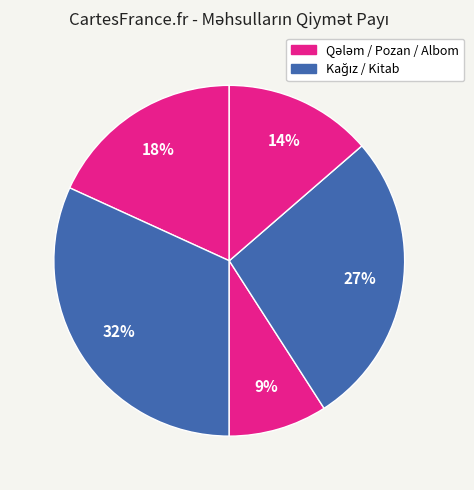

How many slices are in this pie chart?

5